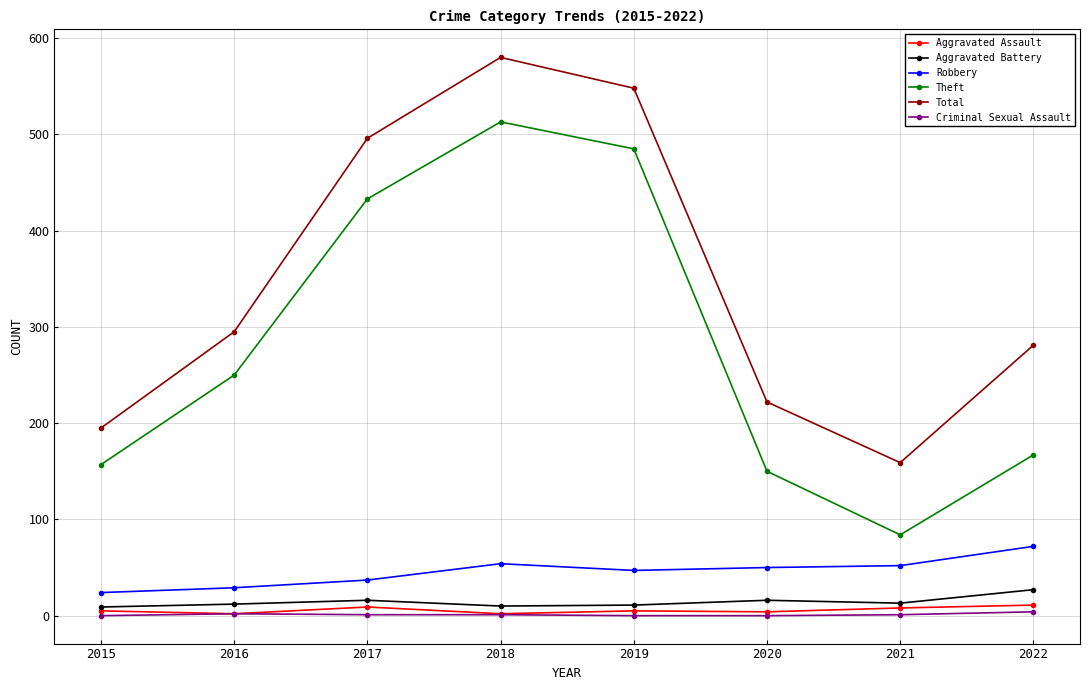

What is the approximate value of Aggravated Assault at 2016?

2